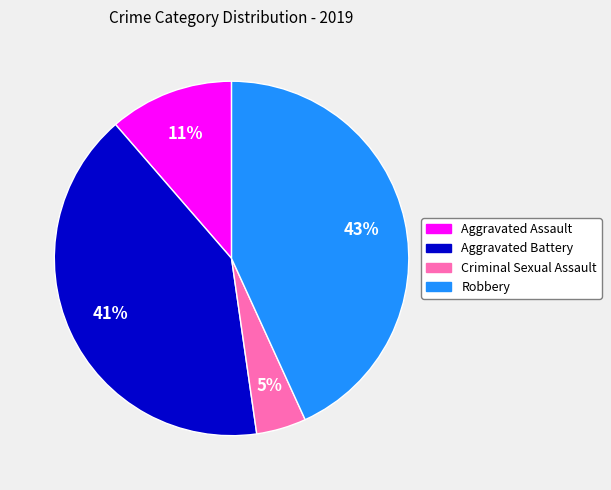

Does Robbery account for over 50% of the chart?

No